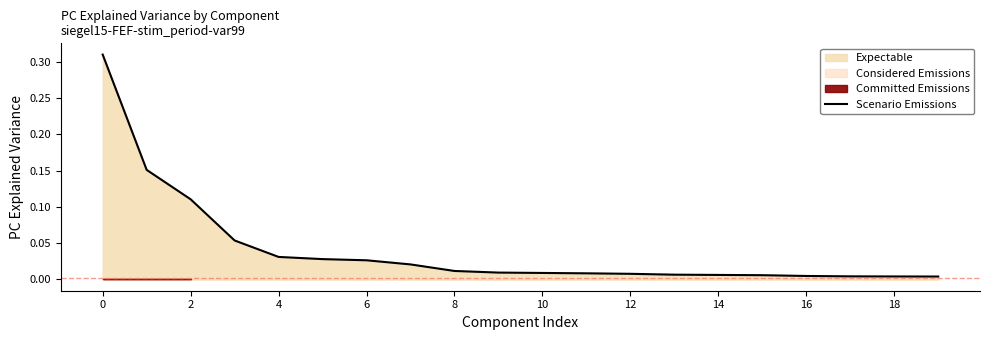

Reading left to right, what are all the values shown in this chart?

0.3	0.2	0.1	0.1	0.0	0.0	0.0	0.0	0.0	0.0	0.0	0.0	0.0	0.0	0.0	0.0	0.0	0.0	0.0	0.0